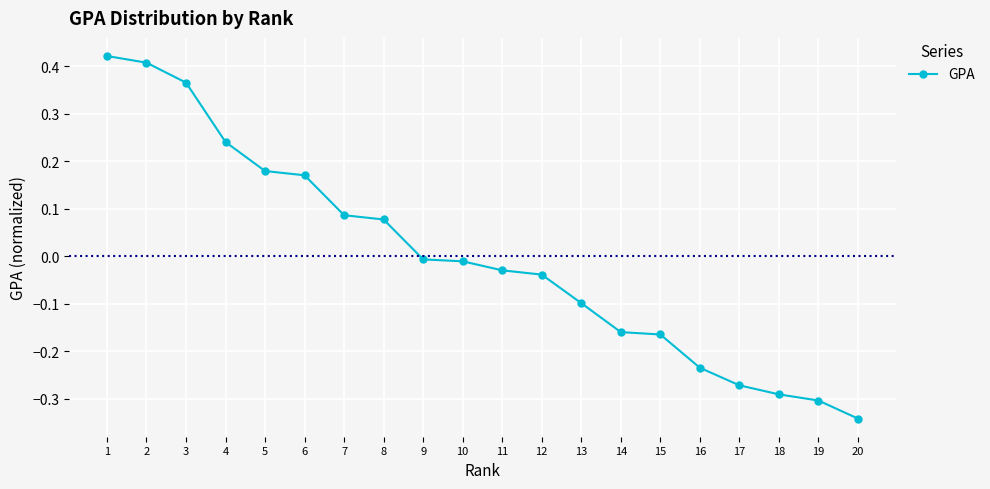

How many values are below 0?

12